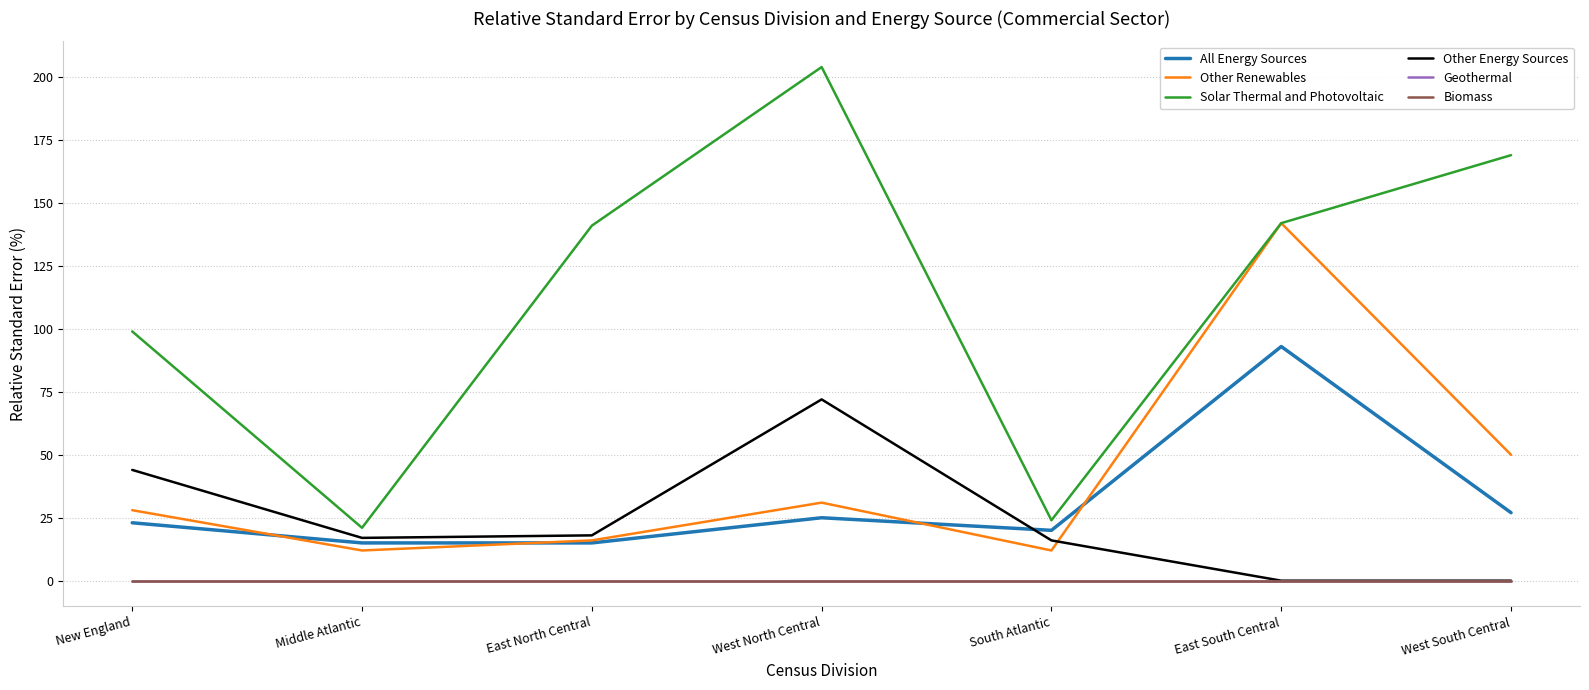

Does the chart display data point markers on the line(s)?

No